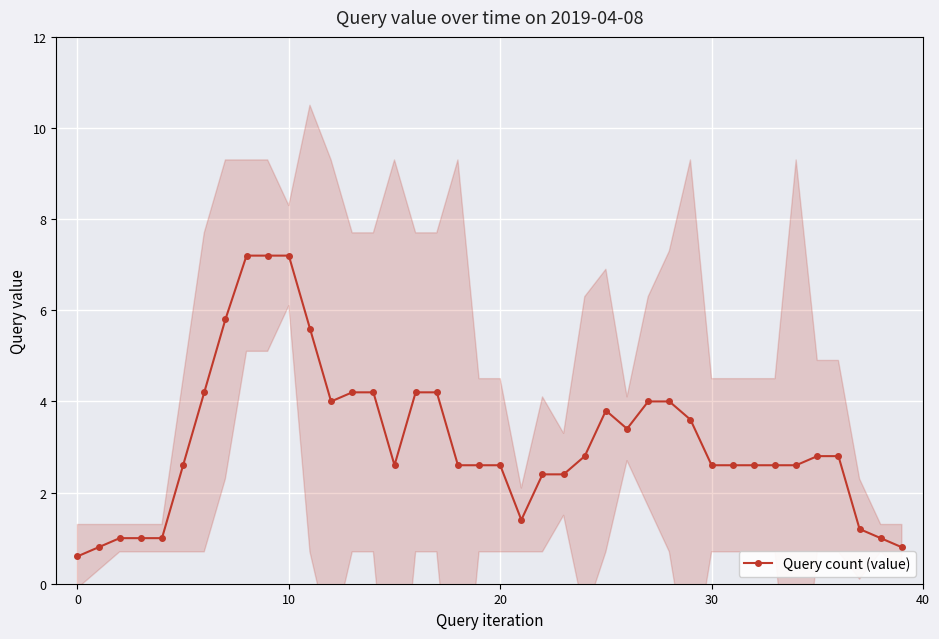

What is the sum of the values at 18 and 35?

5.4